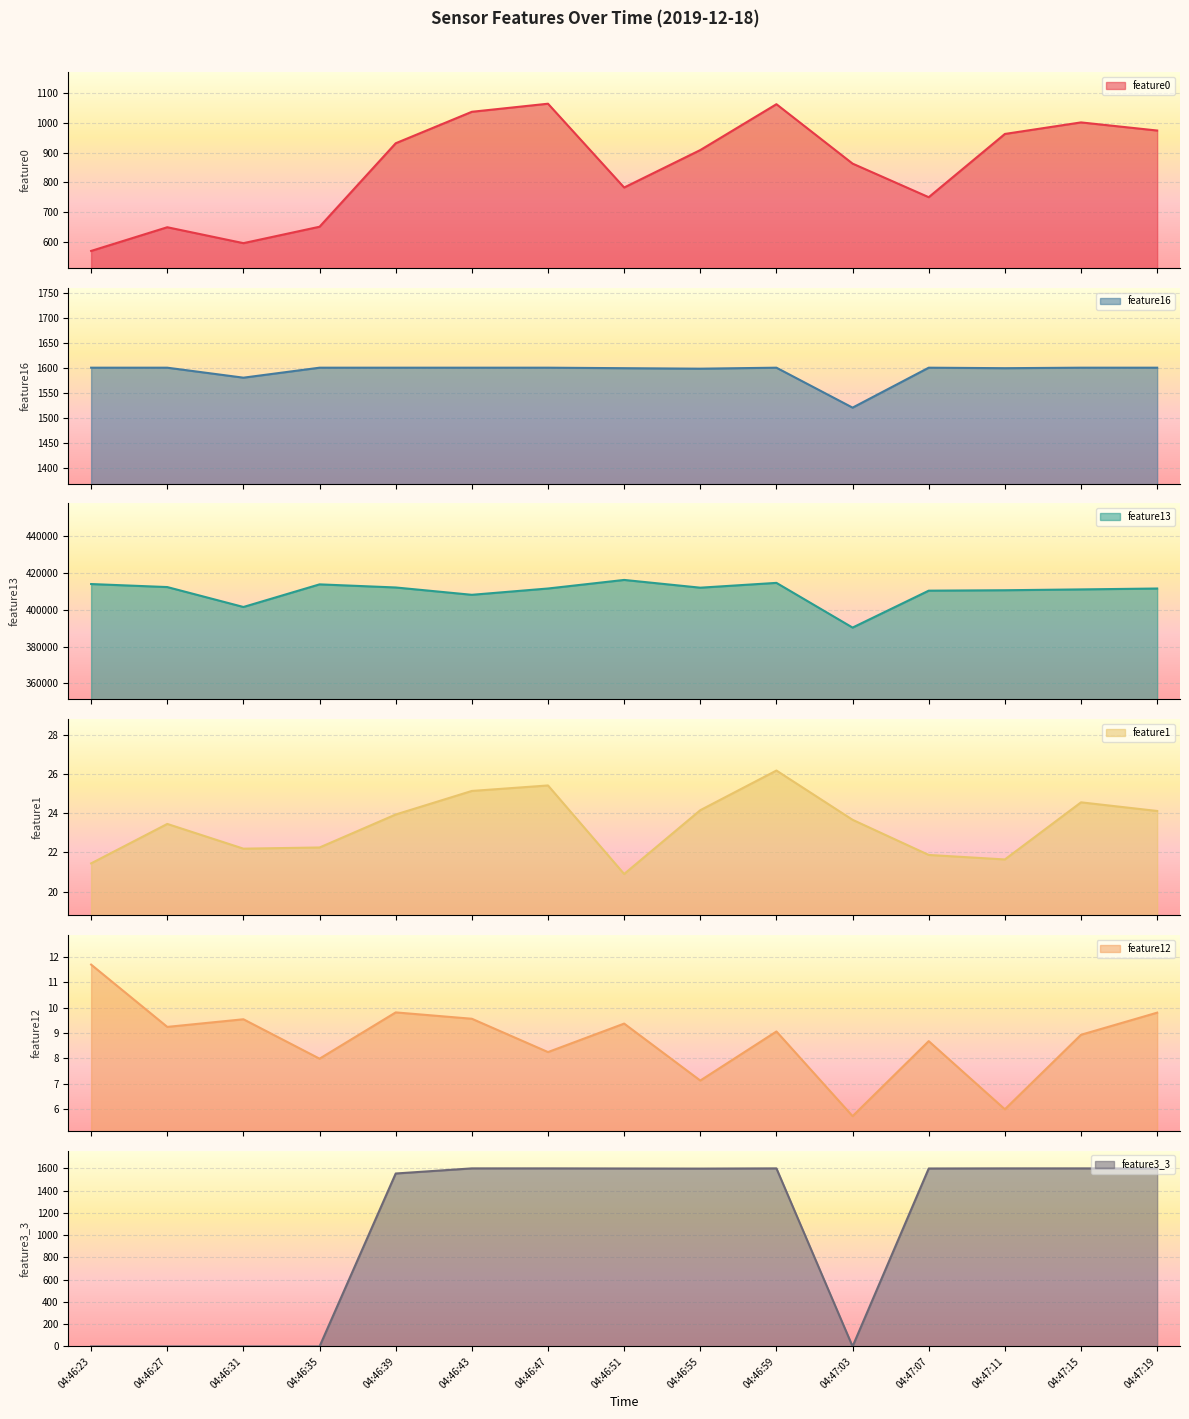

Reading left to right, extract all data points from this chart.

feature0: 569.6	649.2	595.8	650.9	931.5	1037.2	1064.3	782.7	908.6	1062.7	863.0	750.2	962.7	1001.5	974.2
feature16: 1601.0	1601.0	1581.0	1601.0	1601.0	1601.0	1601.0	1600.0	1599.0	1601.0	1521.0	1601.0	1600.0	1601.0	1601.0
feature13: 414017.0	412372.0	401529.0	413840.0	412148.0	408159.0	411589.0	416252.0	412034.0	414653.0	390318.0	410410.0	410641.0	411096.0	411580.0
feature1: 21.4	23.4	22.2	22.2	23.9	25.1	25.4	20.9	24.1	26.2	23.7	21.9	21.6	24.6	24.1
feature12: 11.7	9.2	9.5	8.0	9.8	9.6	8.2	9.4	7.1	9.1	5.7	8.7	6.0	8.9	9.8
feature3_3: 0.0	0.0	0.0	0.0	1555.0	1601.0	1601.0	1600.0	1599.0	1601.0	0.0	1600.0	1601.0	1601.0	1600.0